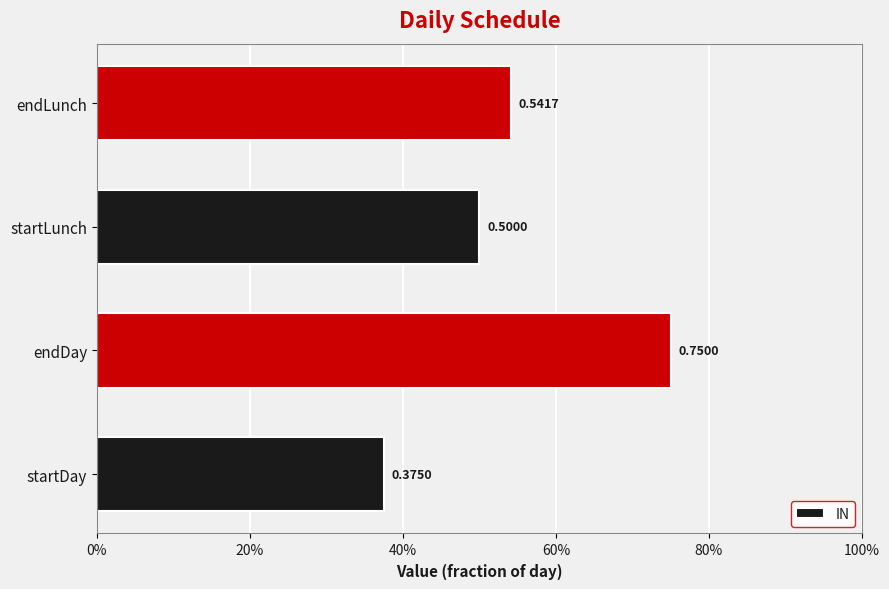

What is the difference between the maximum and second lowest values?

0.2